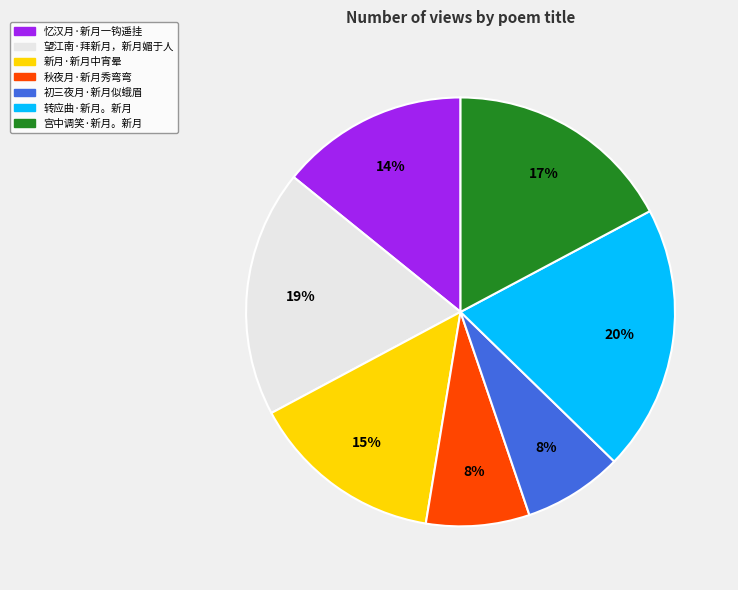

To the nearest percent, what portion does 宫中调笑·新月。新月 represent?

17%